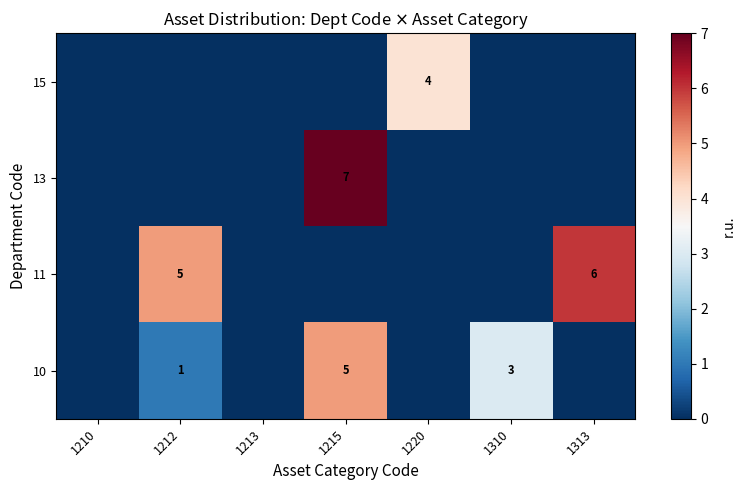

The value of 11 at 1212 is 8. True or false?

False